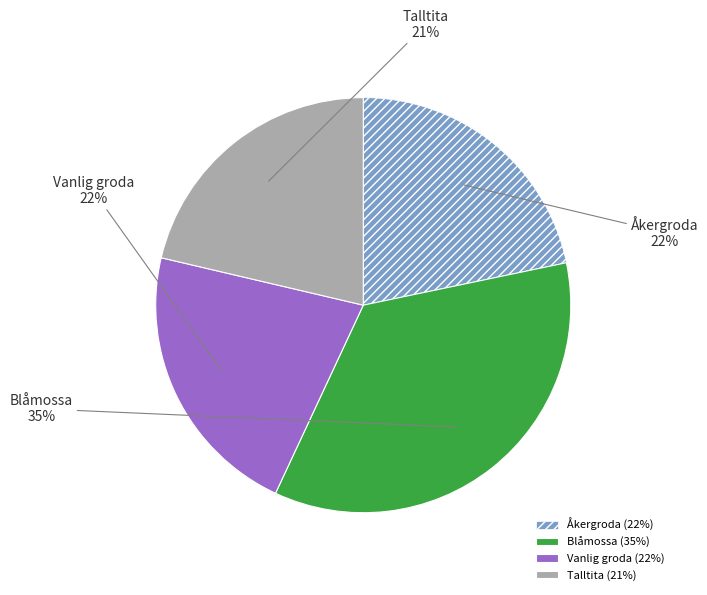

Is the sum of Åkergroda and Vanlig groda greater than half?

No